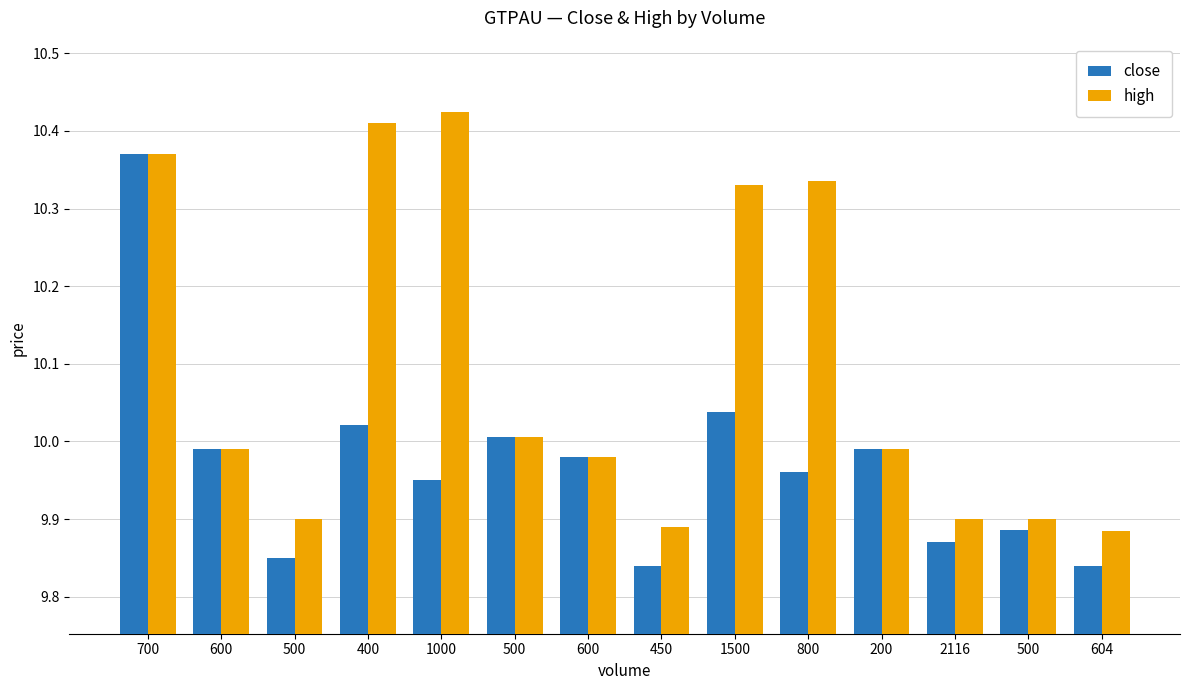

Which series has the widest spread of values?

high